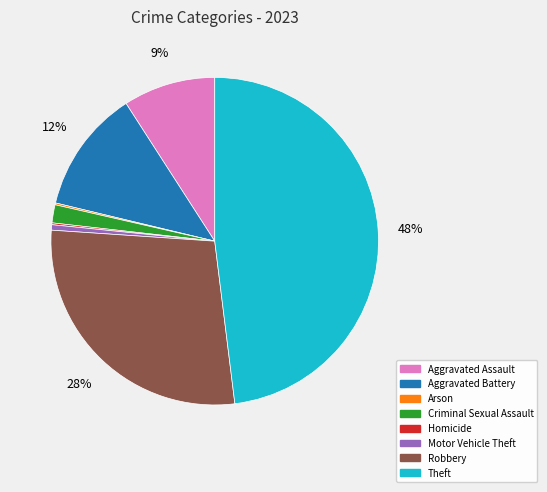

Do Criminal Sexual Assault and Aggravated Assault together represent more than half of the pie?

No